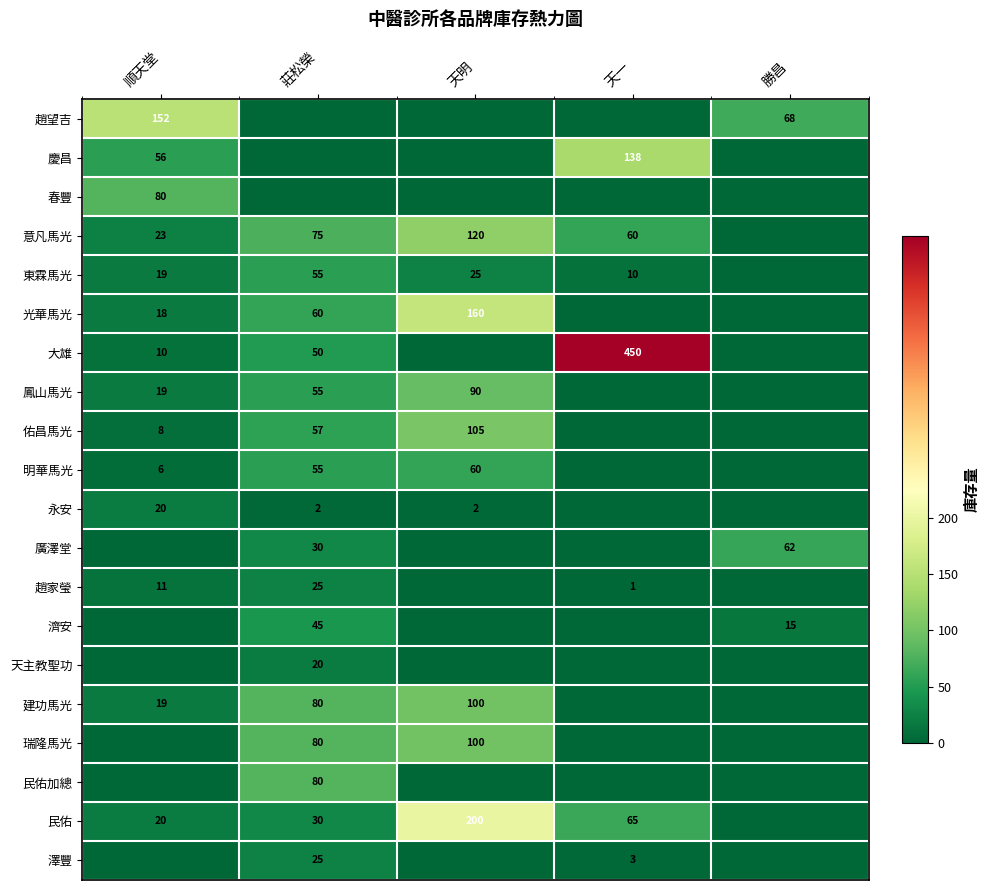

Which label corresponds to the smallest value in the chart?

莊松榮